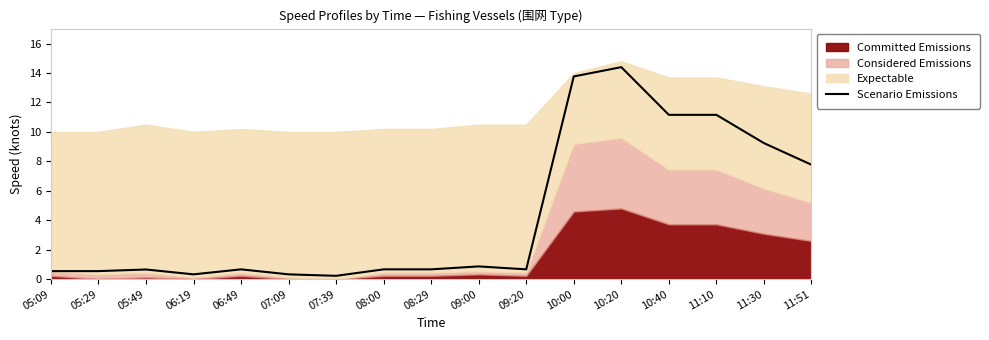

How many points are lower than both their immediate neighbors (excluding endpoints)?

3